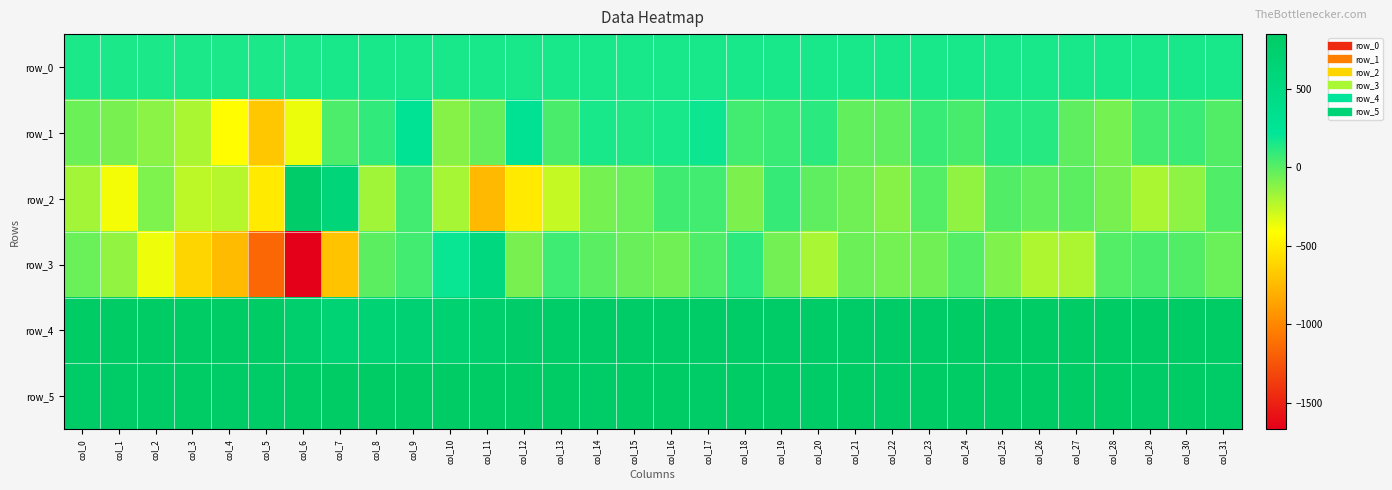

The row_2 series shows -95.0 at col_2. True or false?

True